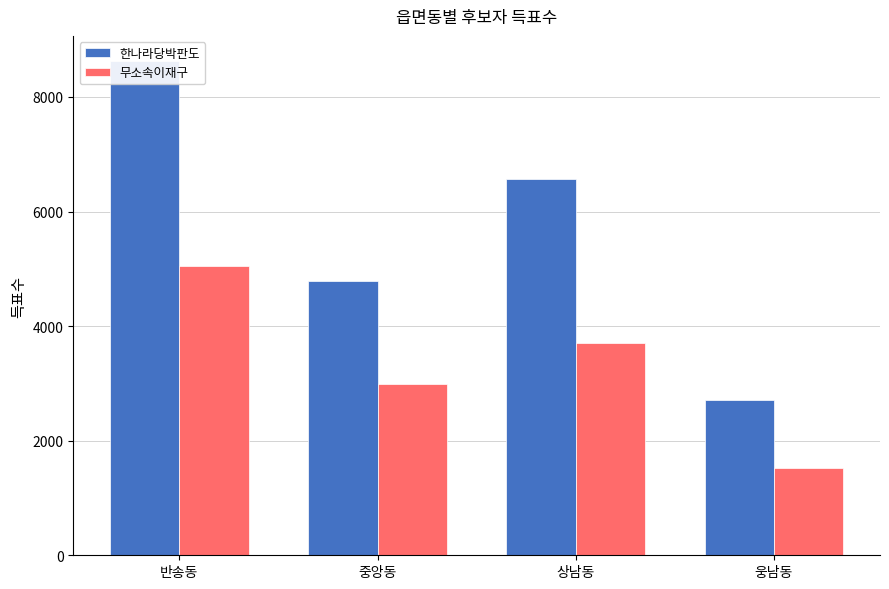

At 중앙동, list the series in order from largest to smallest.

한나라당박판도, 무소속이재구